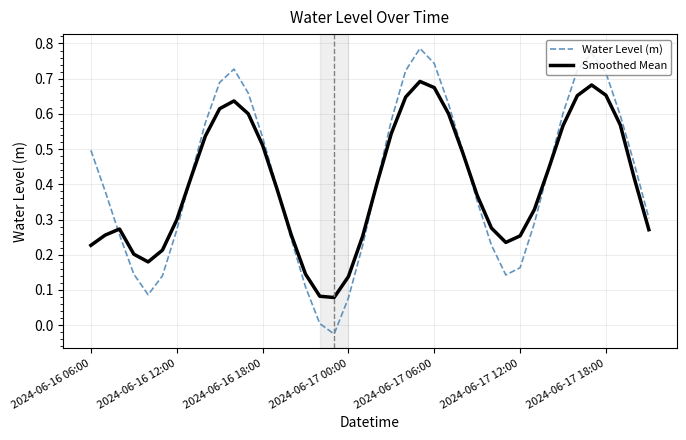

How many lines are shown in the chart?

2